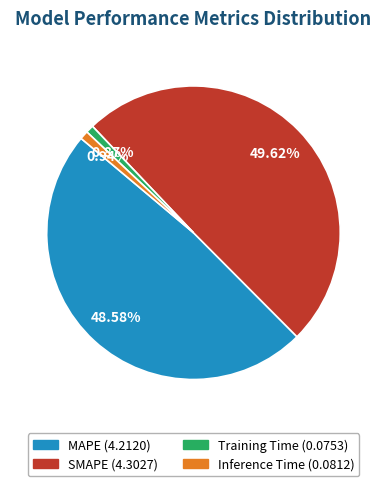

What percentage do Training Time and SMAPE together represent?

50.5%